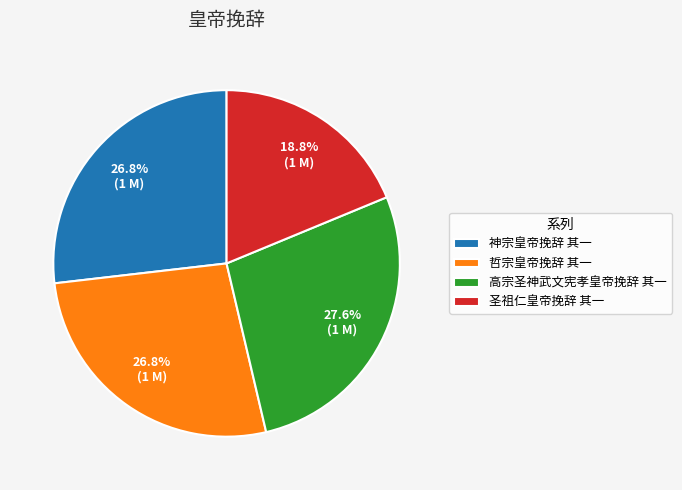

To the nearest percent, what is the difference between the largest and smallest slice percentages?

9%